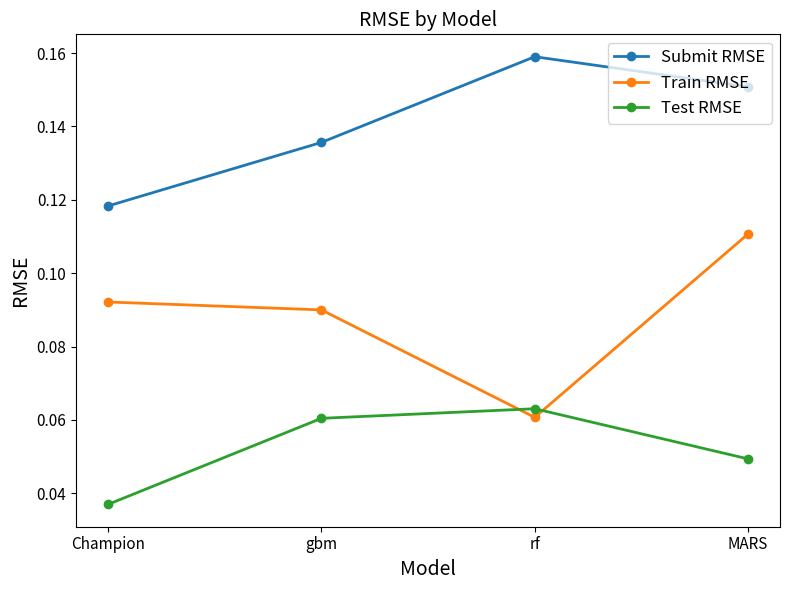

Is the value of Test RMSE at MARS greater than the value of Submit RMSE at MARS?

No